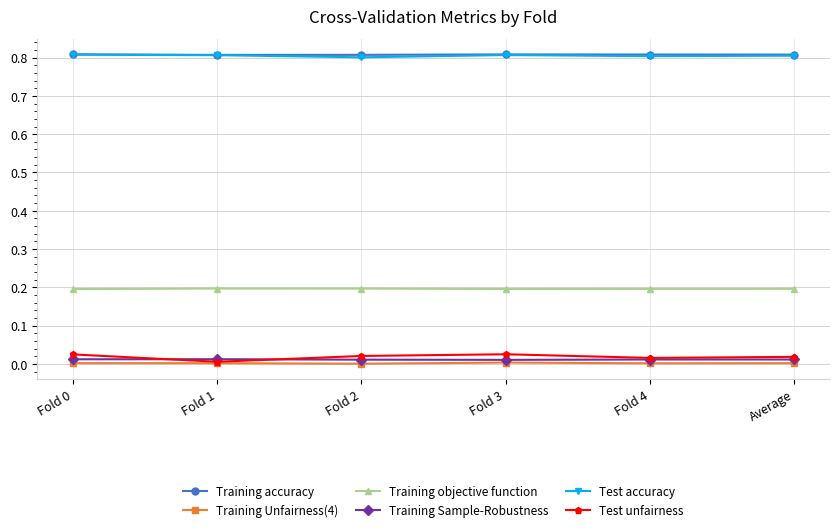

True or false: Test accuracy has a value of 0.5 at Fold 1.

False